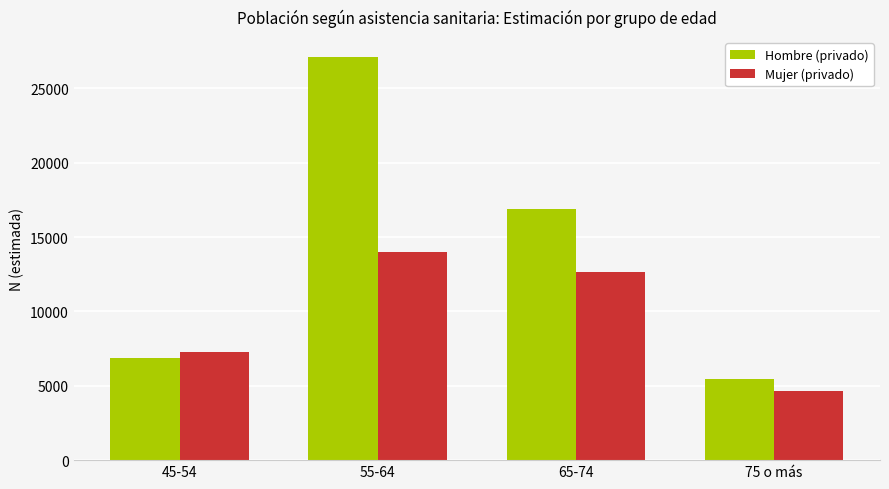

Reading left to right, extract all data points from this chart.

Hombre (privado): 45-54=6876	55-64=27089	65-74=16923	75 o más=5485
Mujer (privado): 45-54=7267	55-64=13966	65-74=12655	75 o más=4617